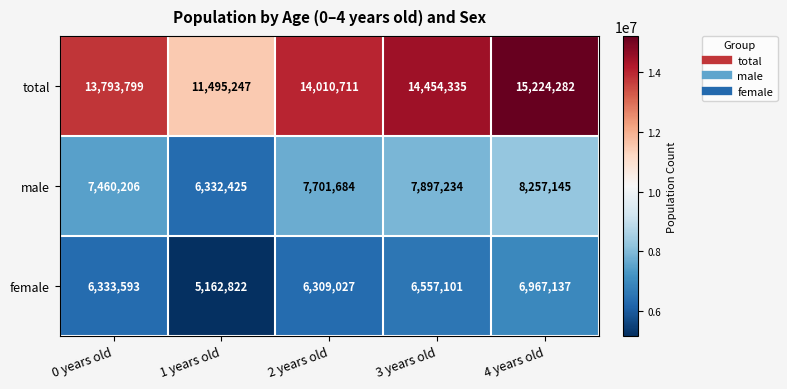

The value of male at 2 years old is 3717763. True or false?

False